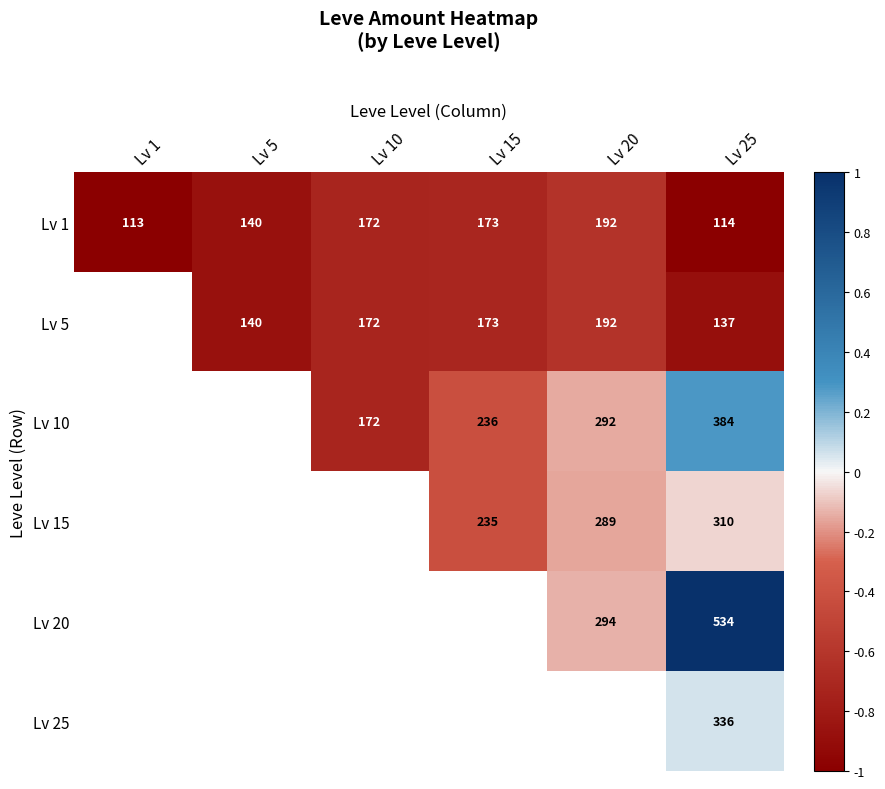

Is it true that Lv 10 equals 0.1 at Lv 25?

False